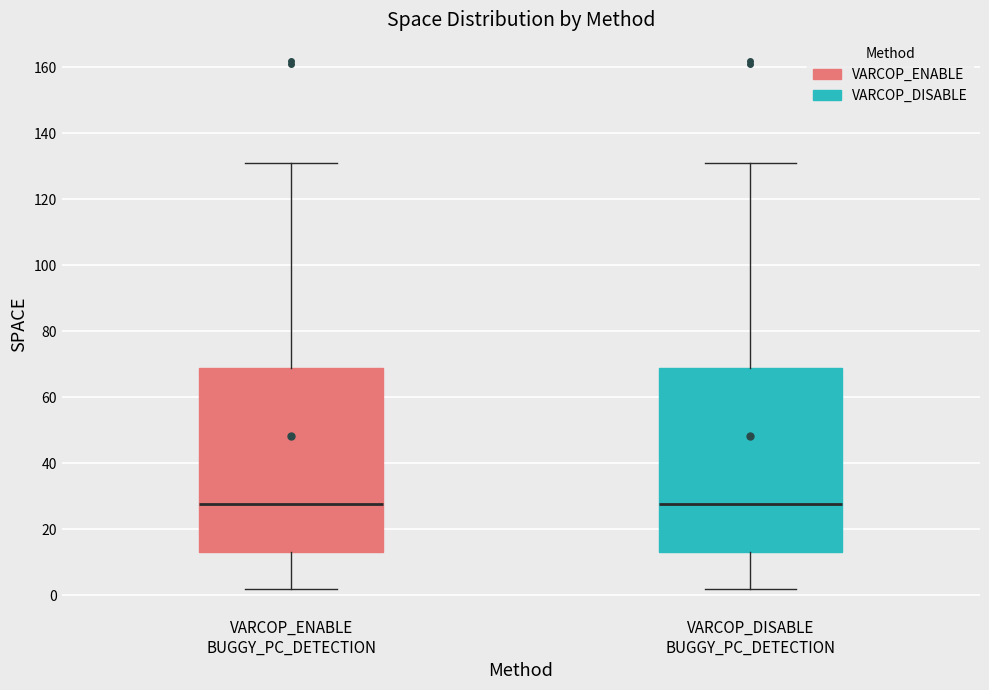

Reading left to right, read every box against the y-axis: the position of its median line, the range the box covers, and the ends of its whiskers. The values are not printed on the chart, so give them approximately, as read against the axis.

VARCOP_ENABLE BUGGY_PC_DETECTION: median 28, box 14 to 68, whiskers 2 to 132
VARCOP_DISABLE BUGGY_PC_DETECTION: median 28, box 14 to 68, whiskers 2 to 132